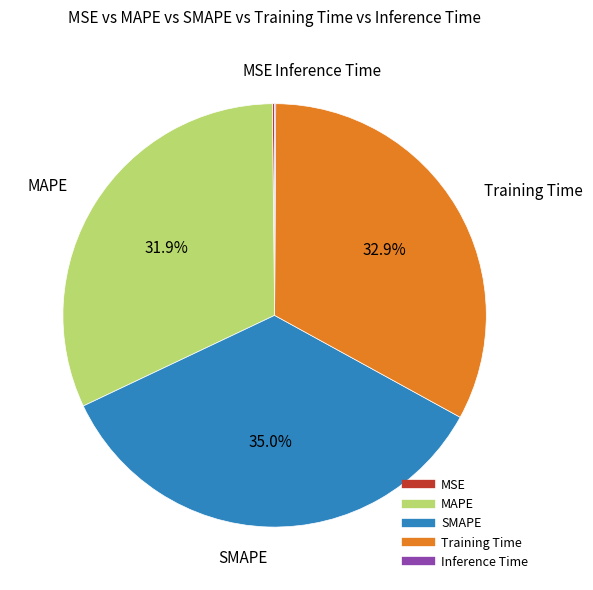

Is there a majority slice in this chart?

No